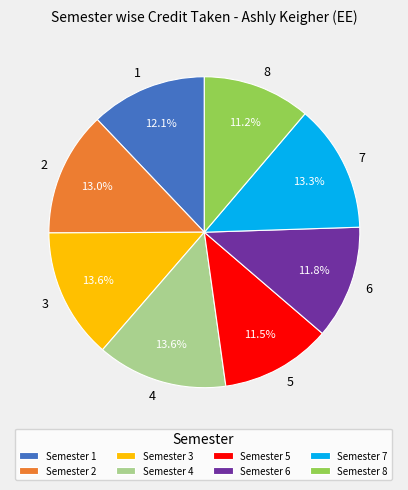

Count the number of slices in the pie.

8